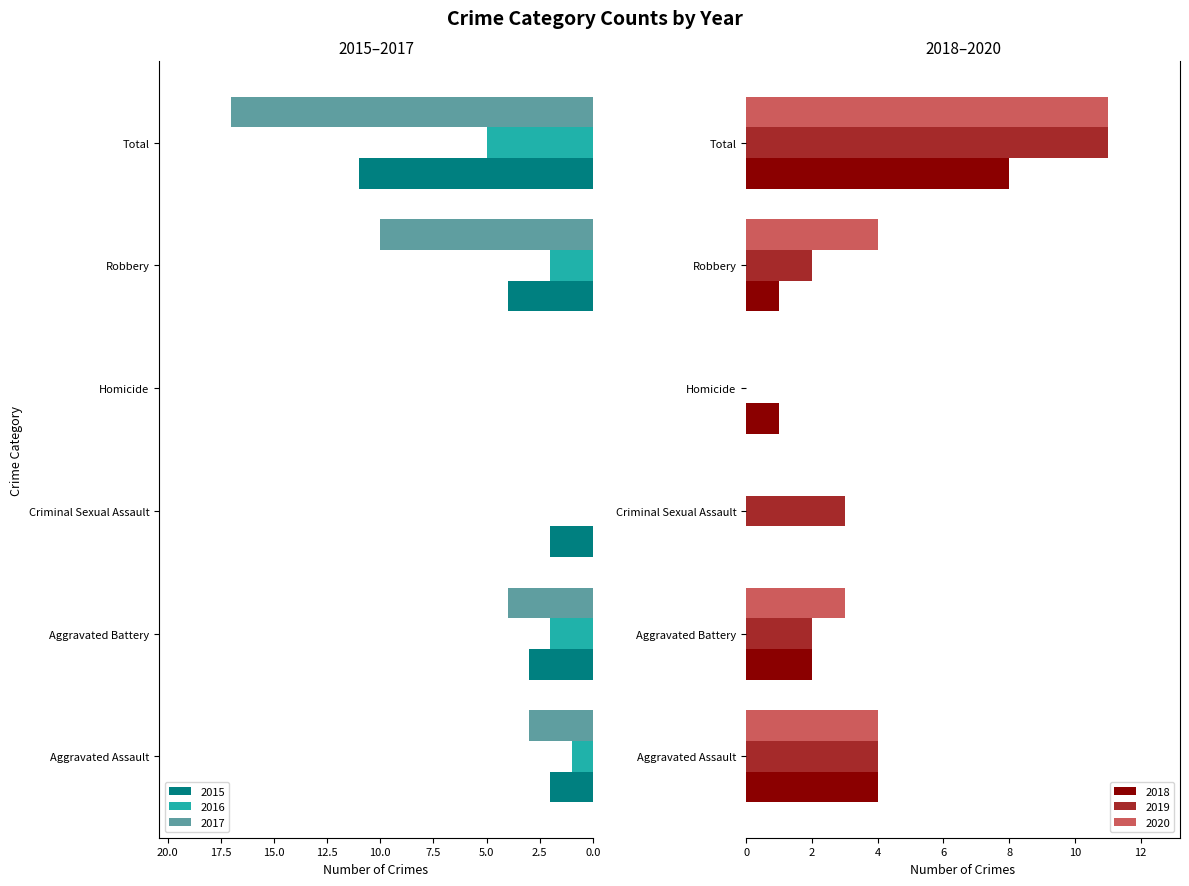

Is it true that 2015 equals 0 at Homicide?

True